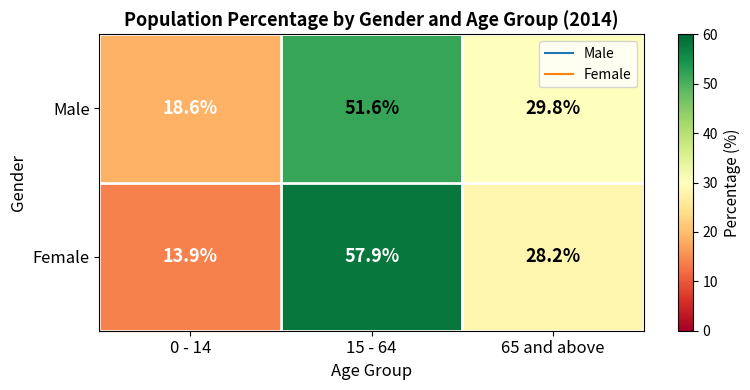

What value does the Female series have at 0 - 14?

13.9